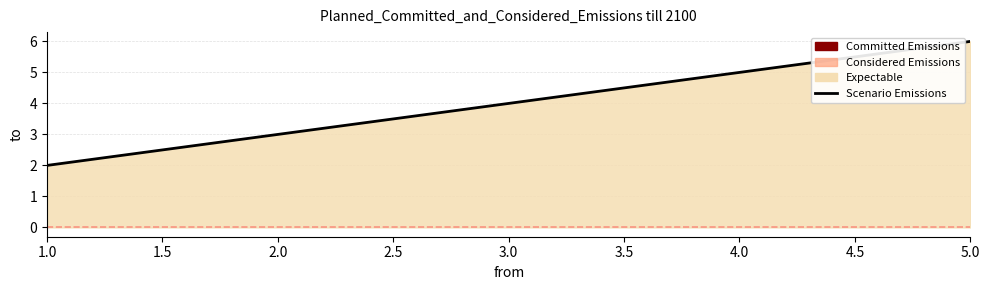

What is the difference between the second highest and minimum values?

3